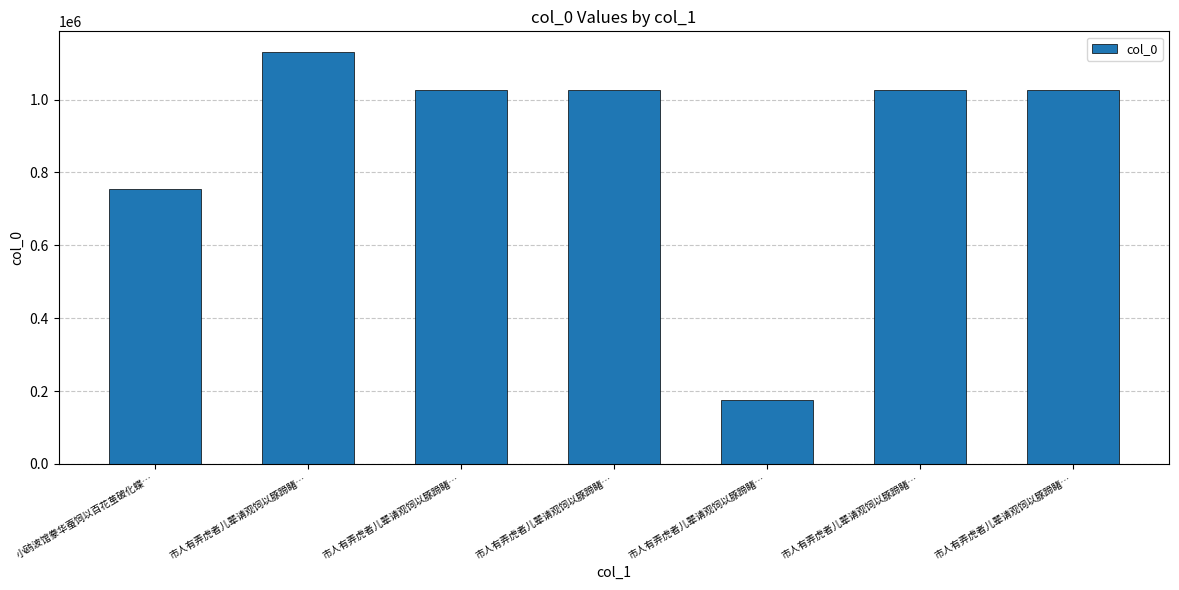

How many data points does each series have?

7